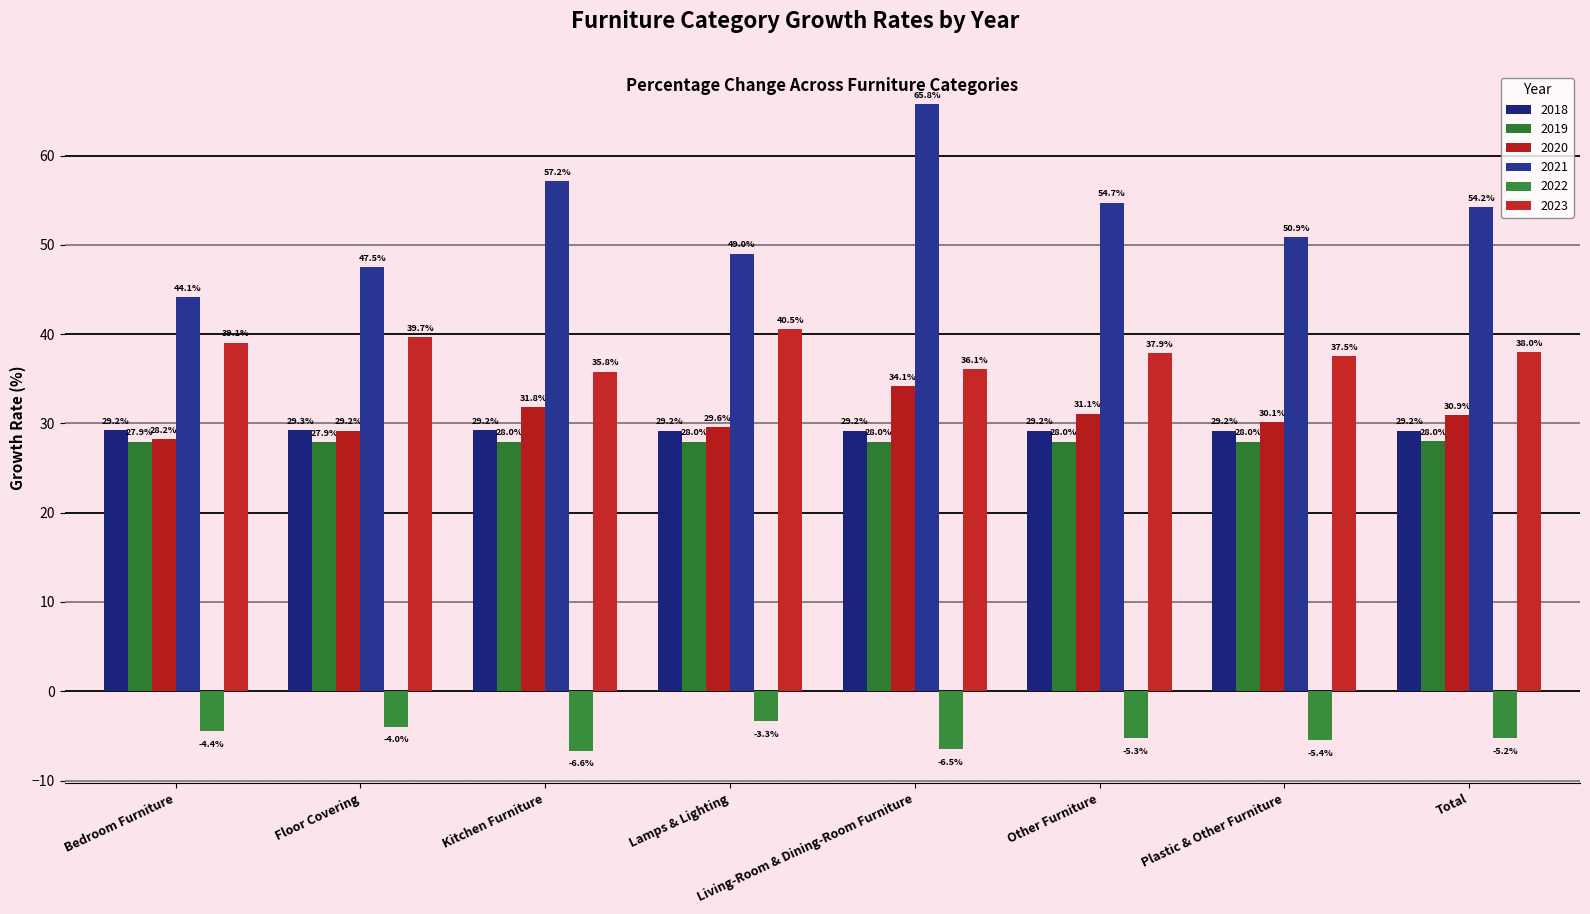

What is the difference between the highest and lowest values at Kitchen Furniture?

63.8